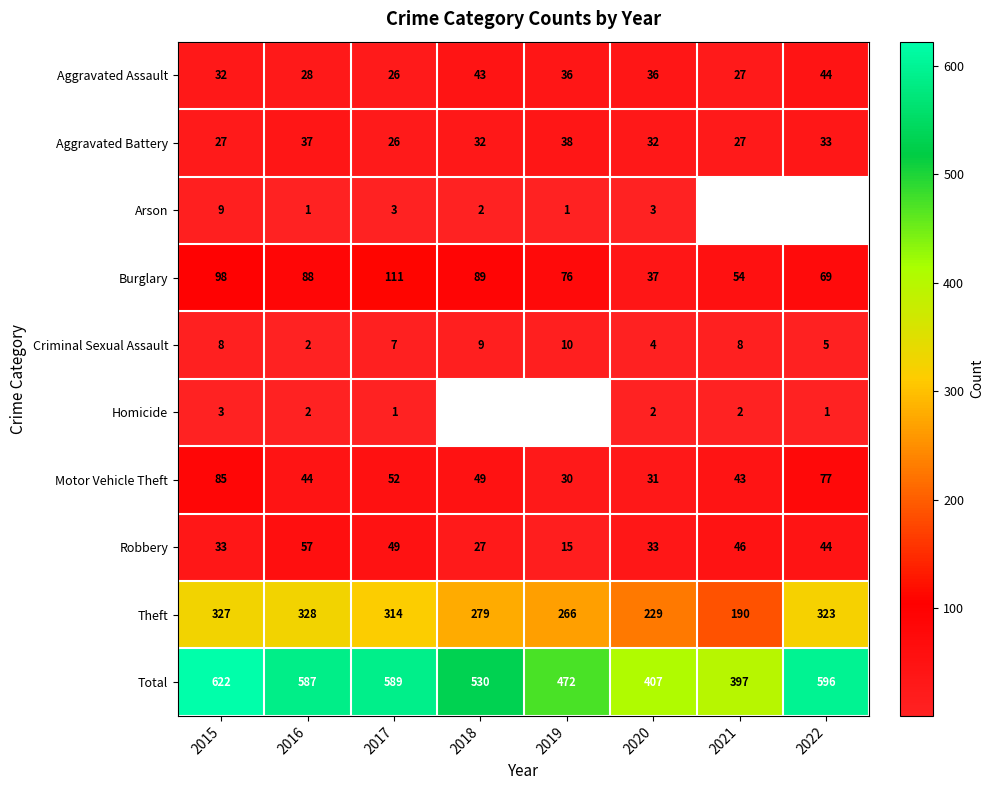

What is the sum of the Theft values at 2021 and 2018?

469